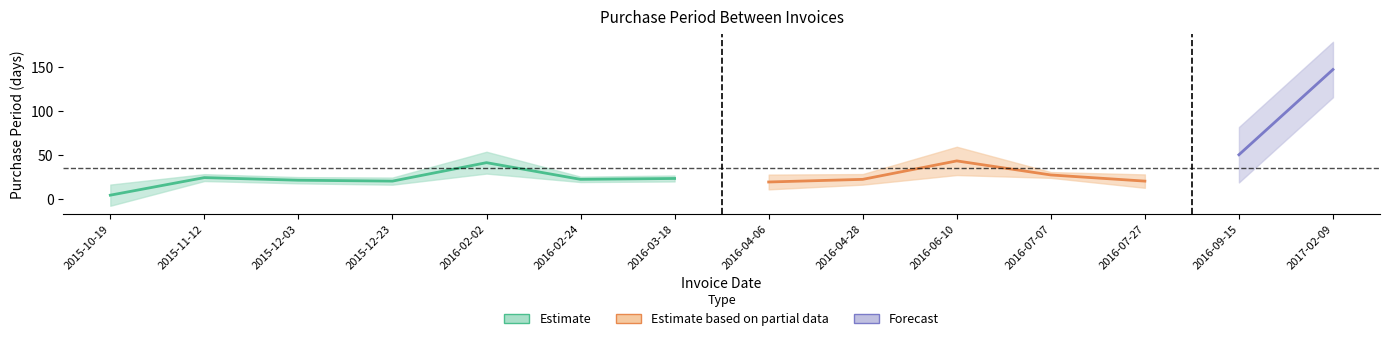

Does the chart display data point markers on the line(s)?

No